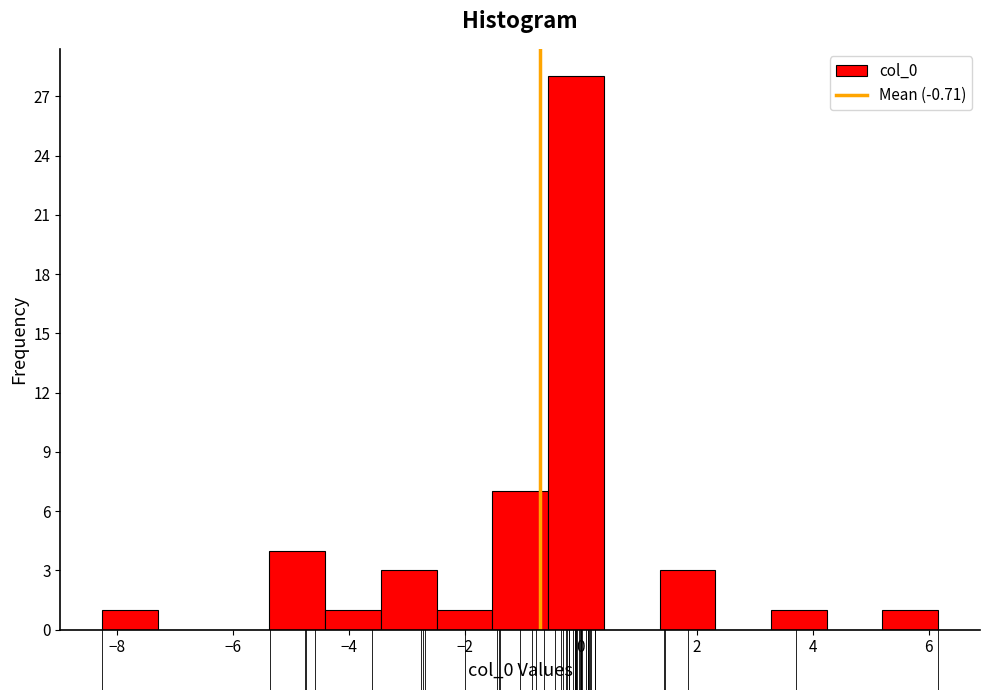

What is the height of the bar covering 1.4 to 2.4 on the x-axis? Neither the bar edges nor the heights are printed on the chart, so give them approximately, as read against the axes.

3